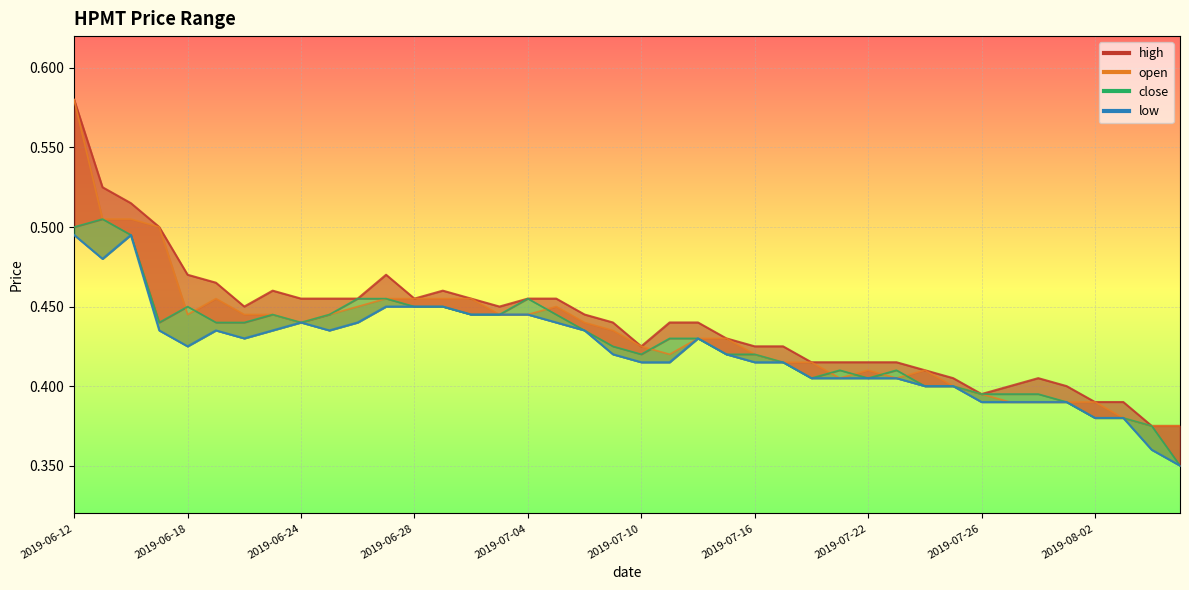

How many lines are shown in the chart?

4